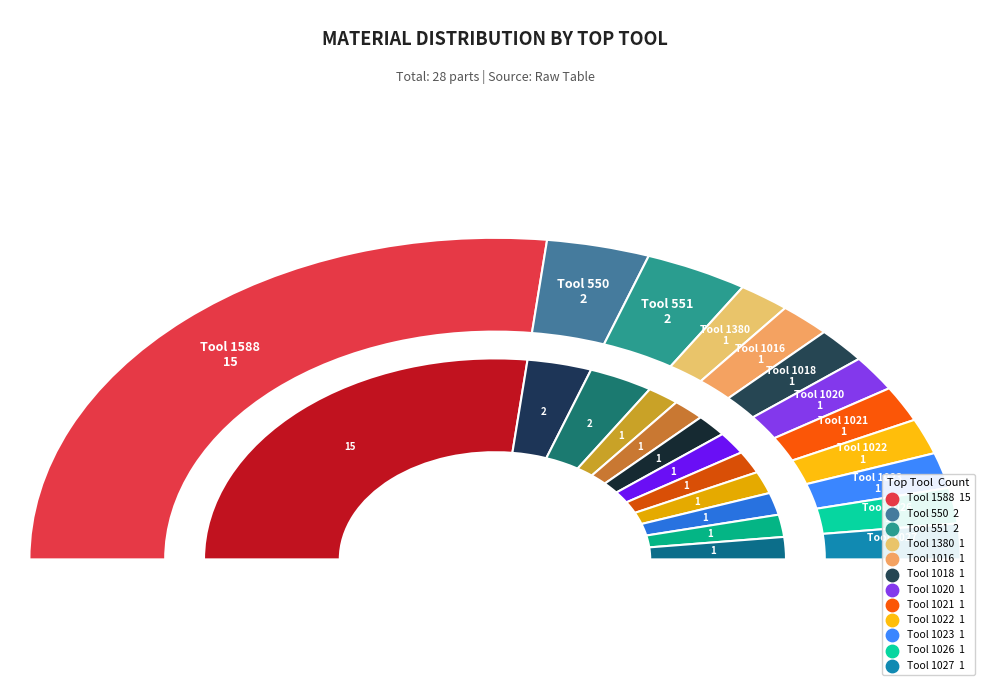

Which slice is the largest?

Tool 1588